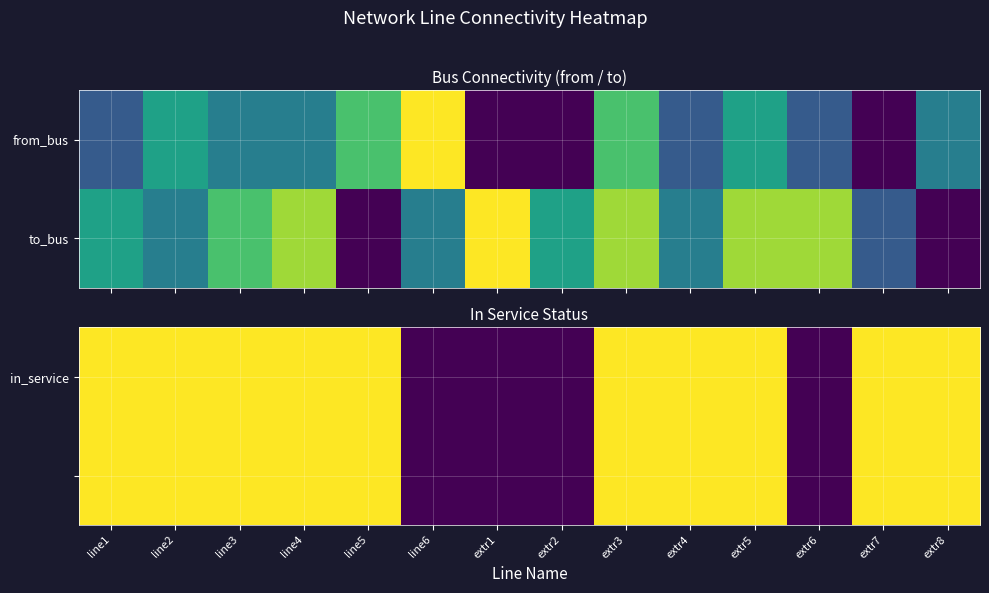

At which category is the sum across all series the highest?

line1